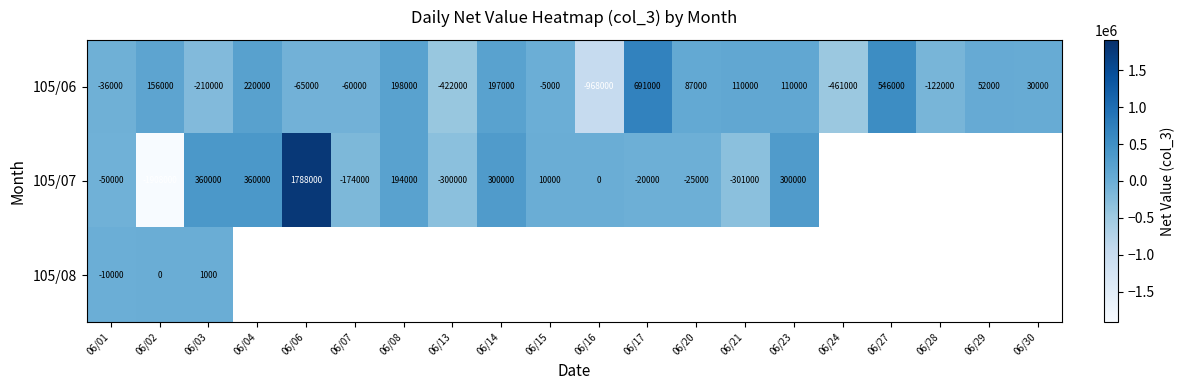

The 105/07 series shows -2552757 at 06/02. True or false?

False